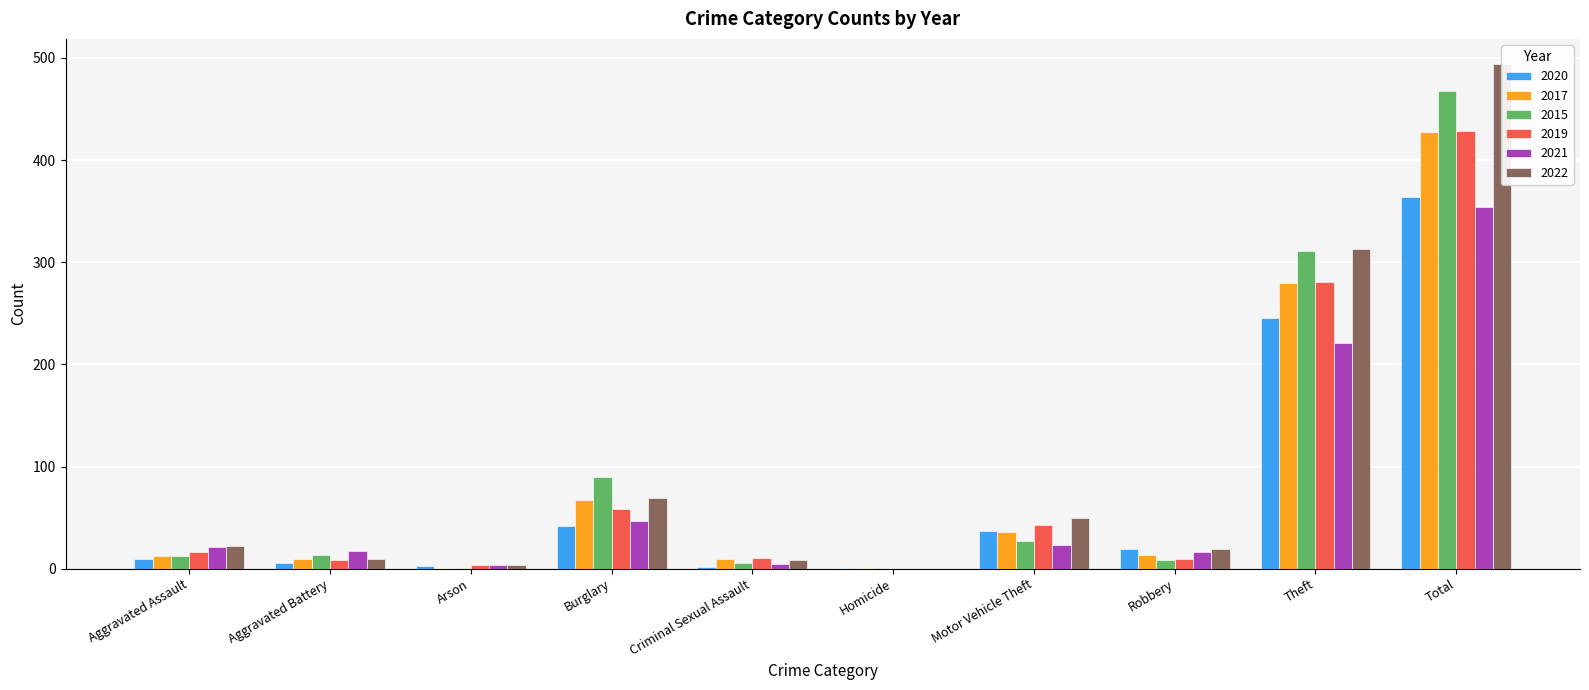

Rank the categories by 2015 value from lowest to highest.

Homicide, Arson, Criminal Sexual Assault, Robbery, Aggravated Assault, Aggravated Battery, Motor Vehicle Theft, Burglary, Theft, Total